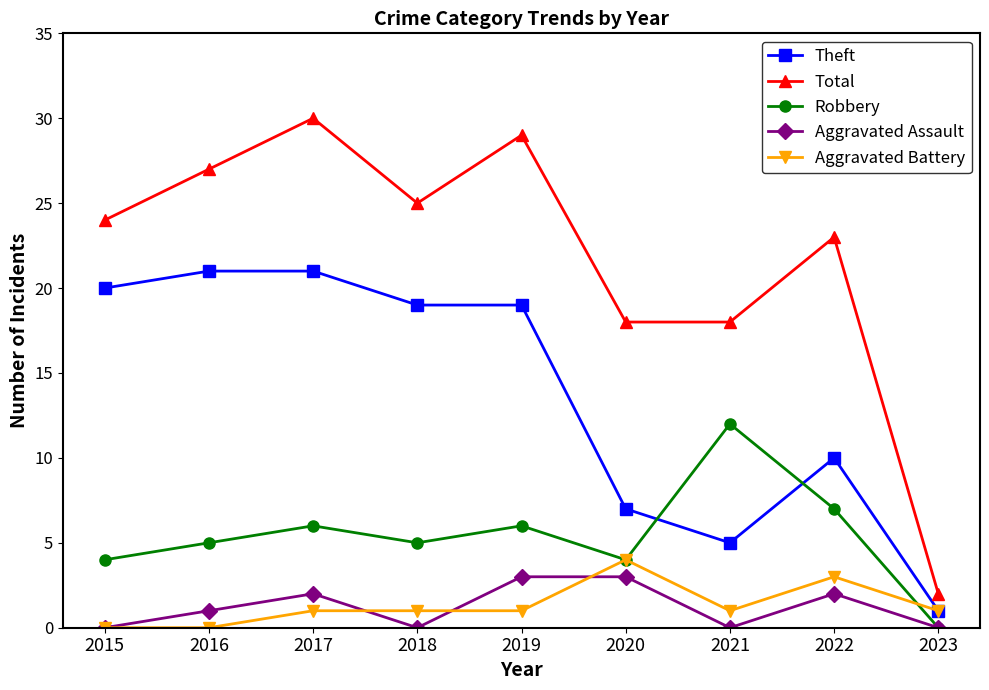

What is the value of the Robbery point at the 6th from the left?

4